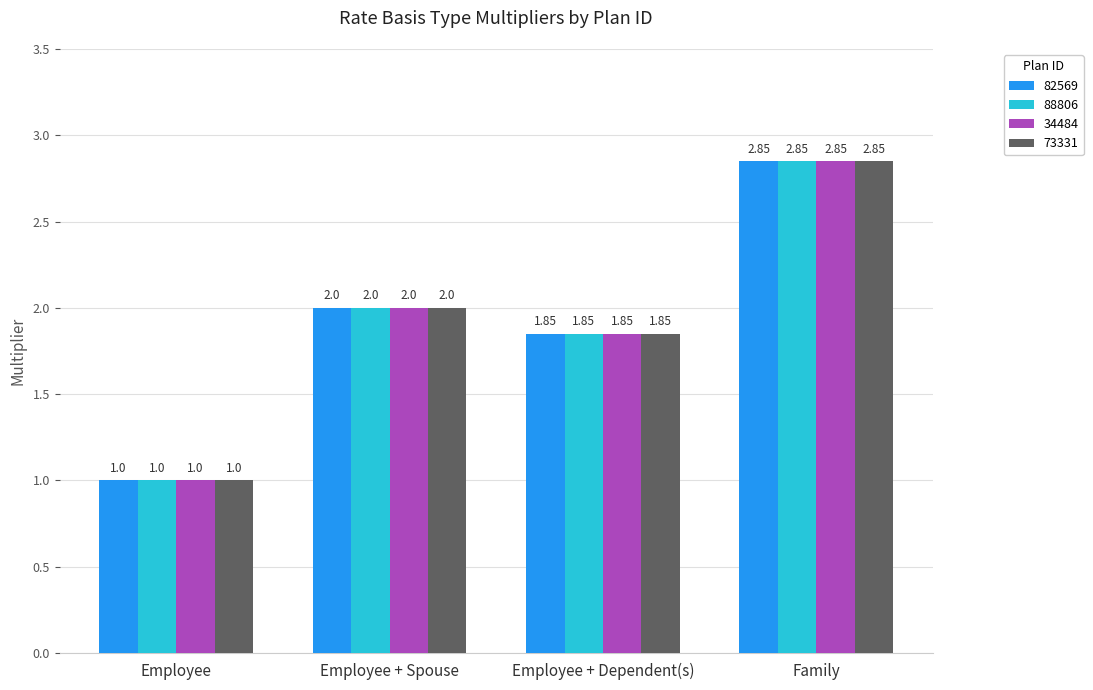

List the labels in order of 73331 value, largest first.

Family, Employee + Spouse, Employee + Dependent(s), Employee